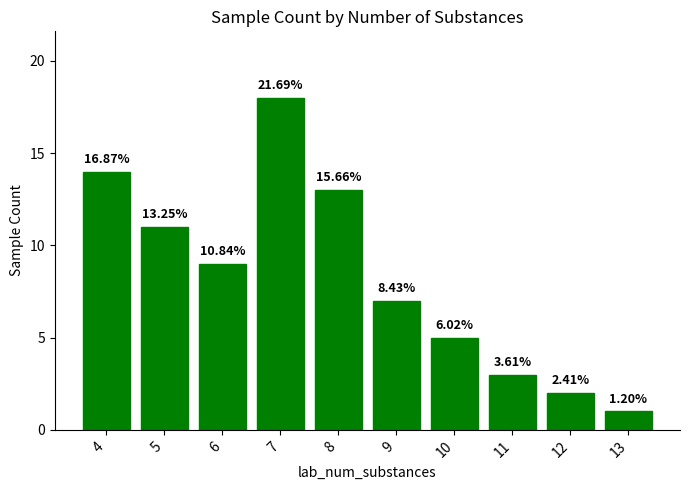

List the labels in order of value, smallest first.

13, 12, 11, 10, 9, 6, 5, 8, 4, 7